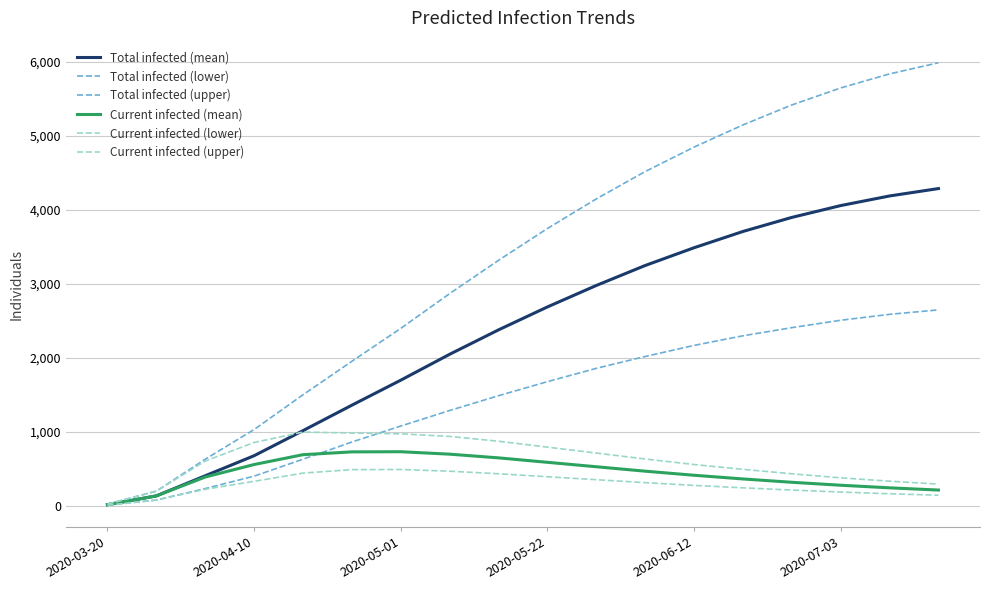

Does the chart have visible grid lines?

Yes